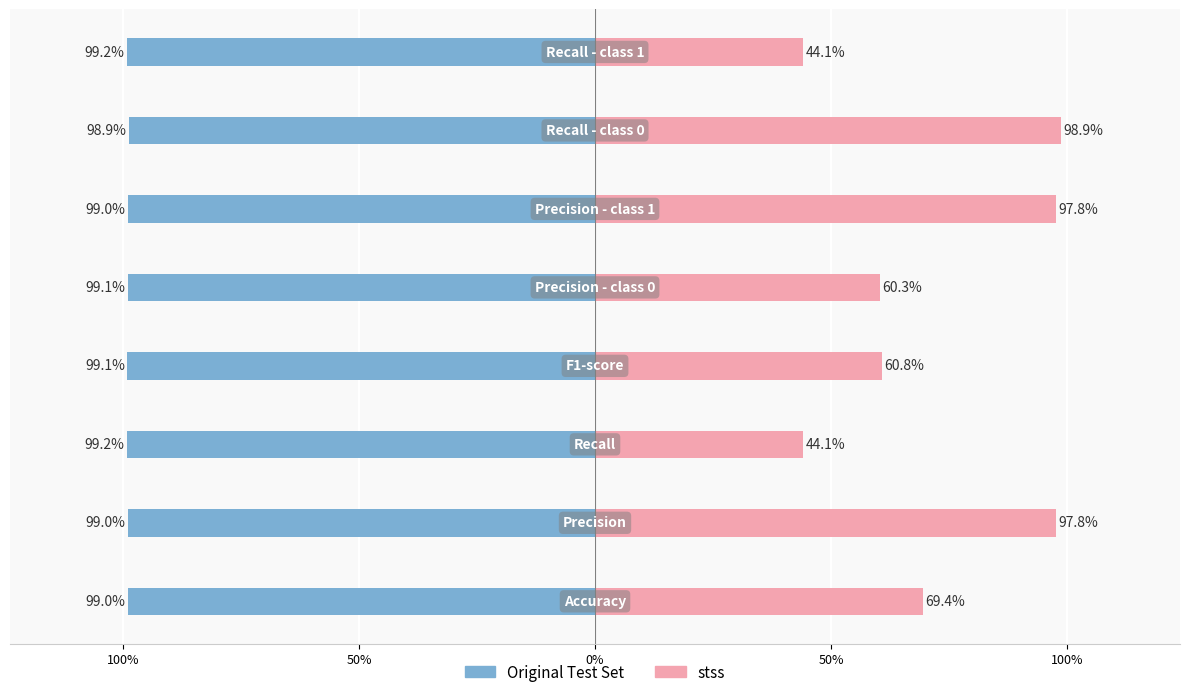

How many bars are there in each group?

2